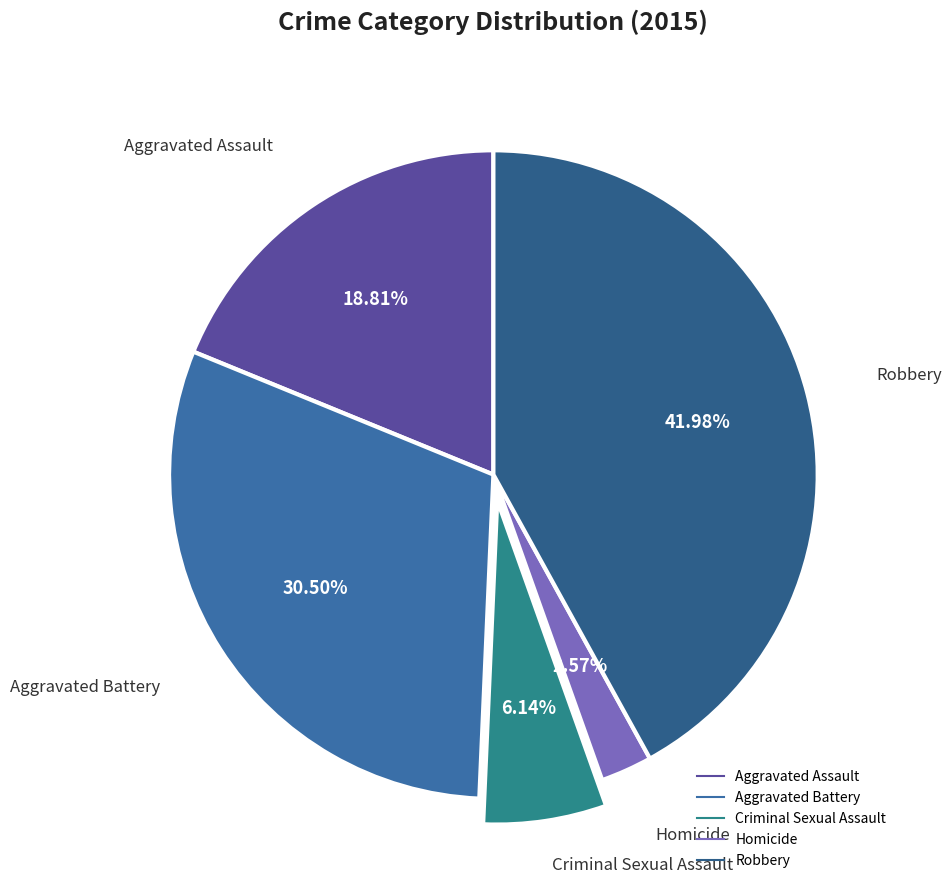

What percentage is the Robbery slice, to the nearest percent?

42%